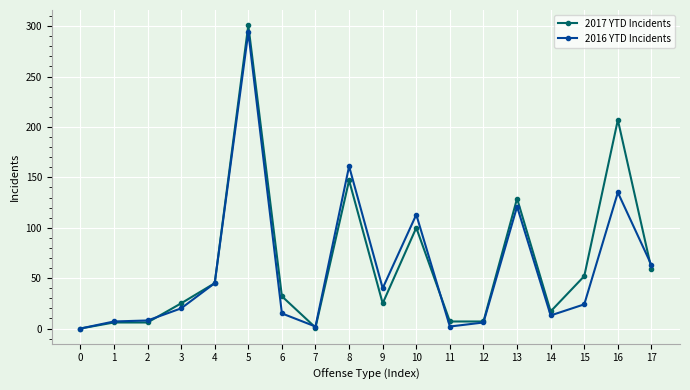

True or false: 2017 YTD Incidents has more than 1 points higher than both neighbors.

True